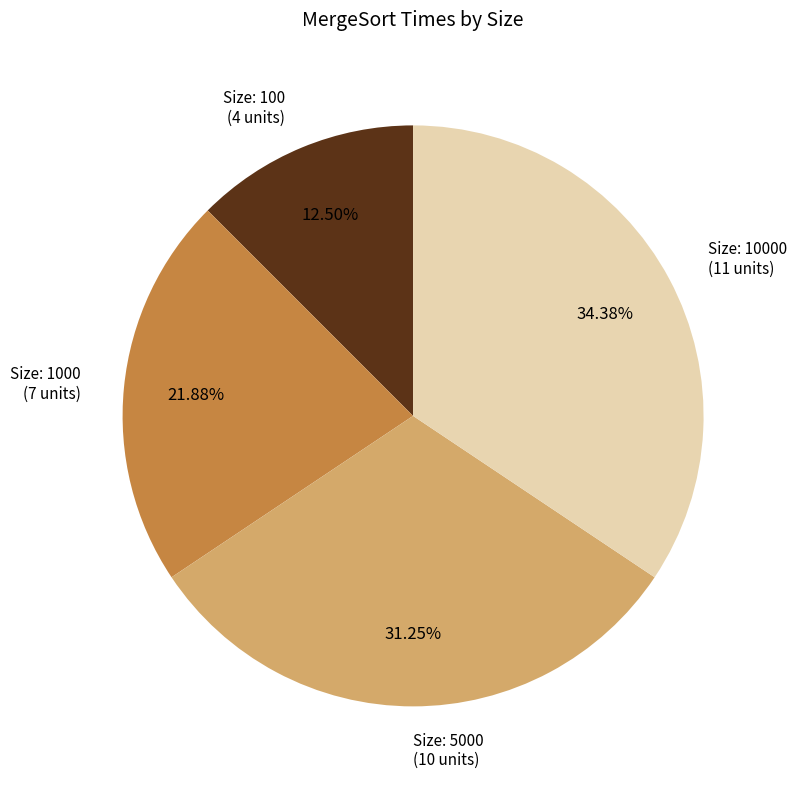

Does any single category account for the majority?

No